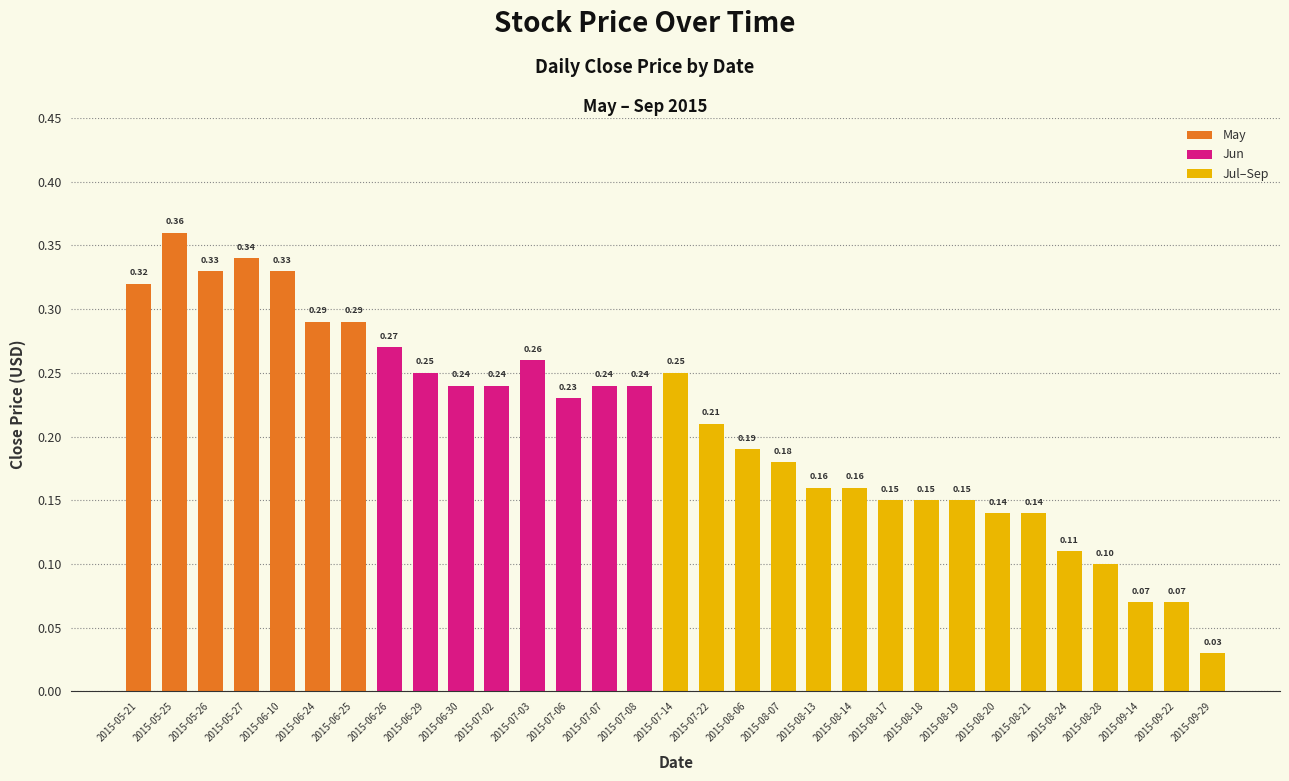

How many bars are there in total?

31